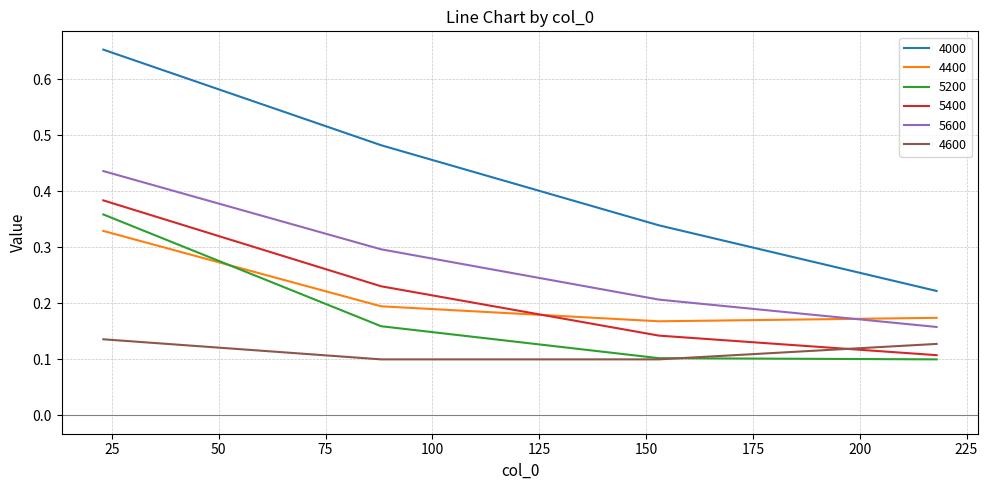

Which series has the largest total across all categories?

4000